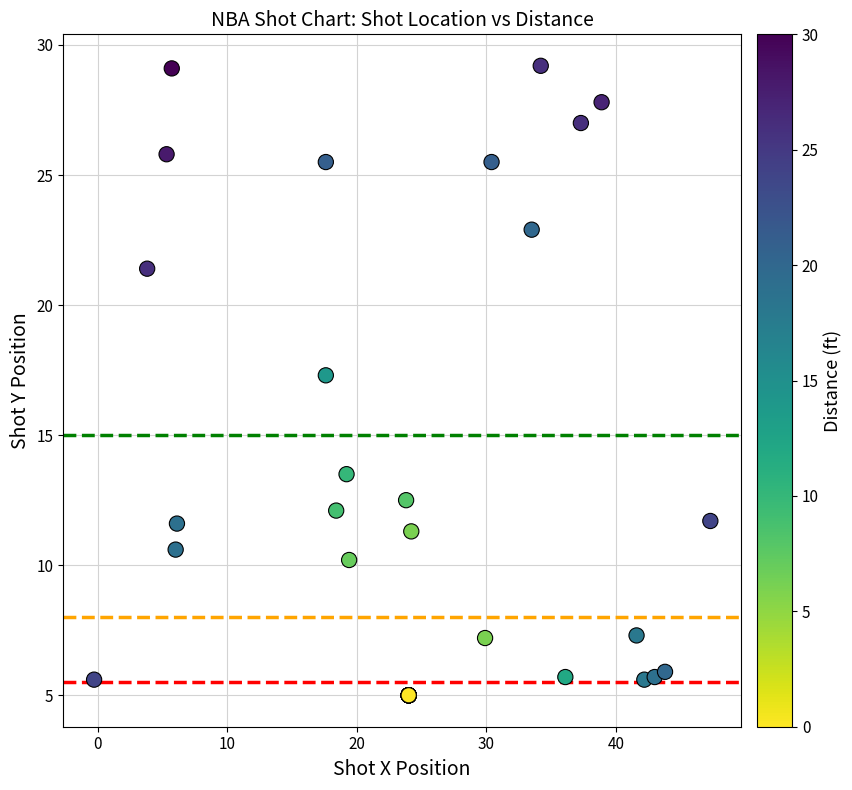

What Y value in the scatter plot is closest to 17?

17.3